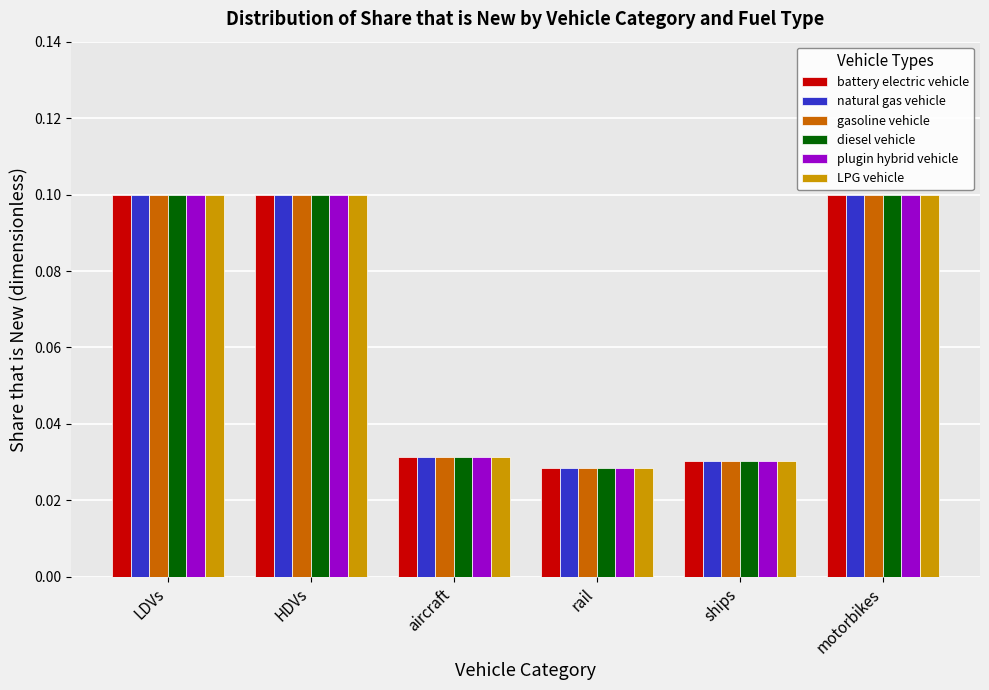

How many distinct data groups are displayed?

6